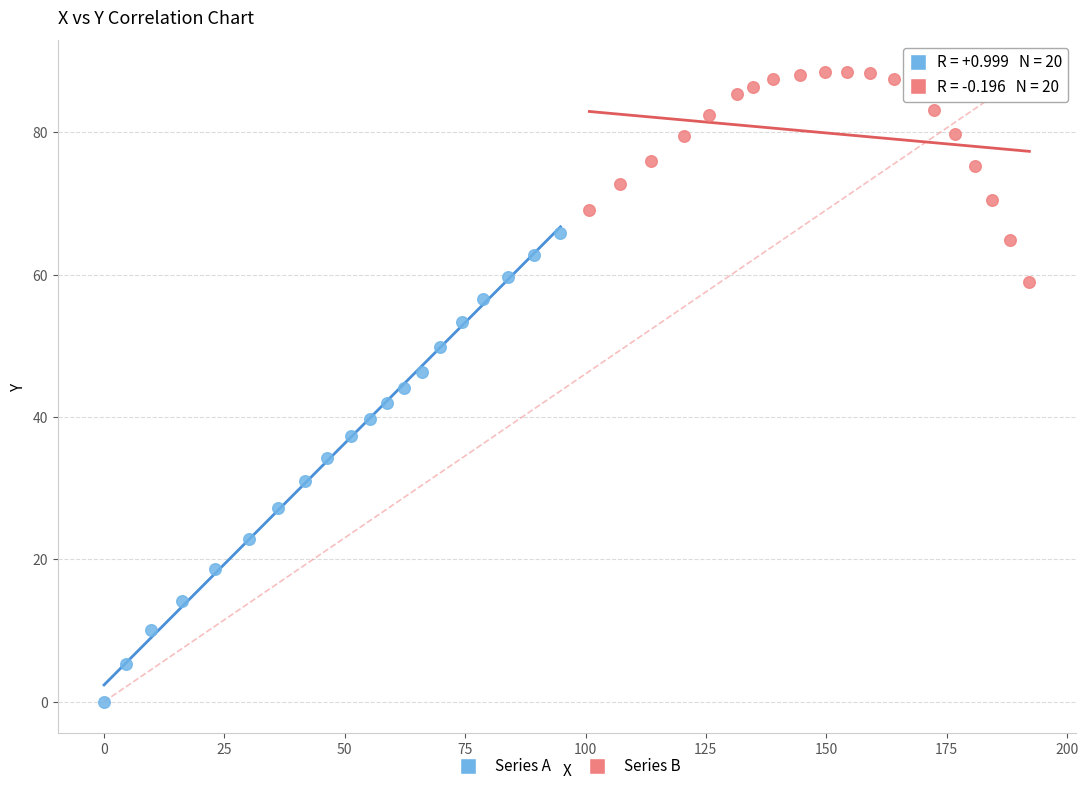

Which series contains the highest Y value?

Series B